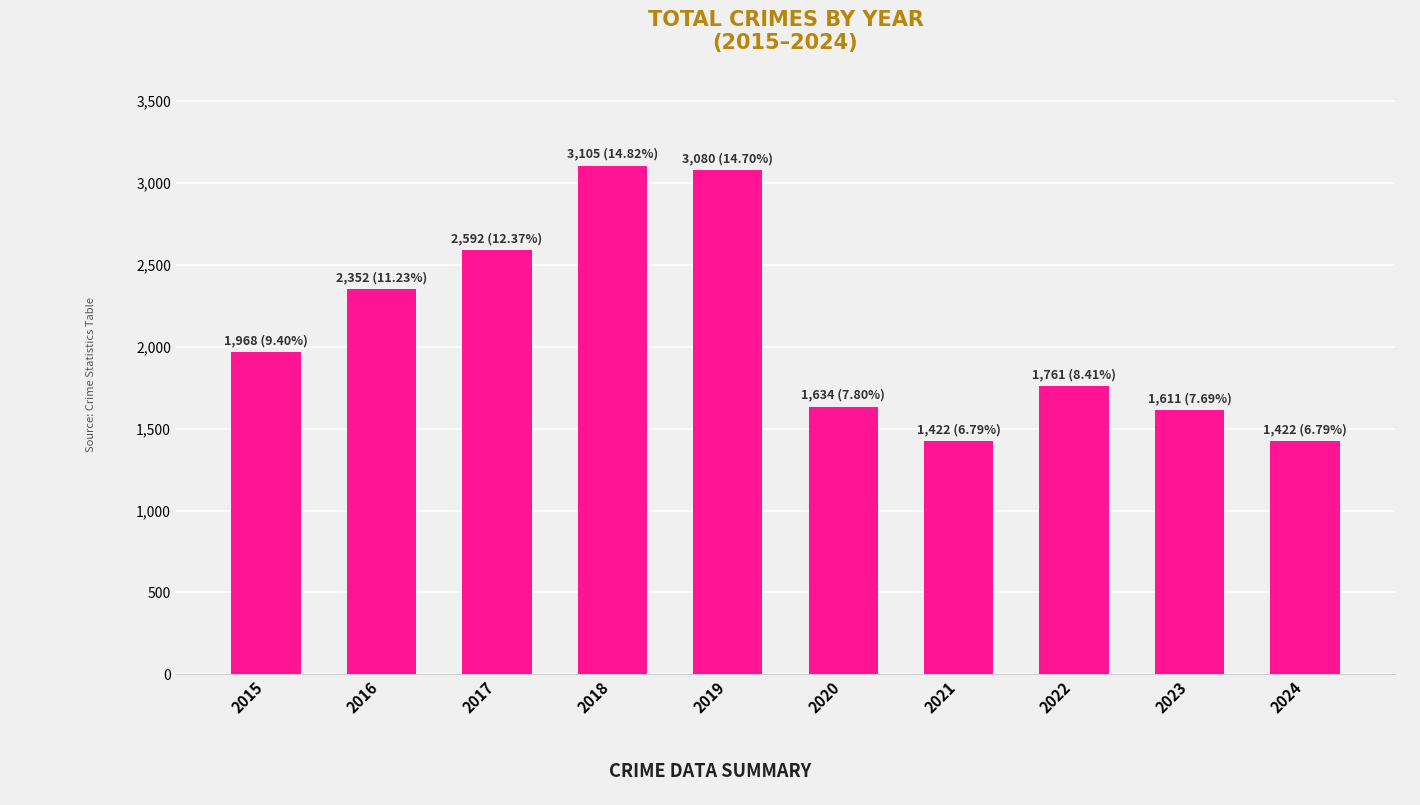

What is the maximum value shown in the chart?

3105